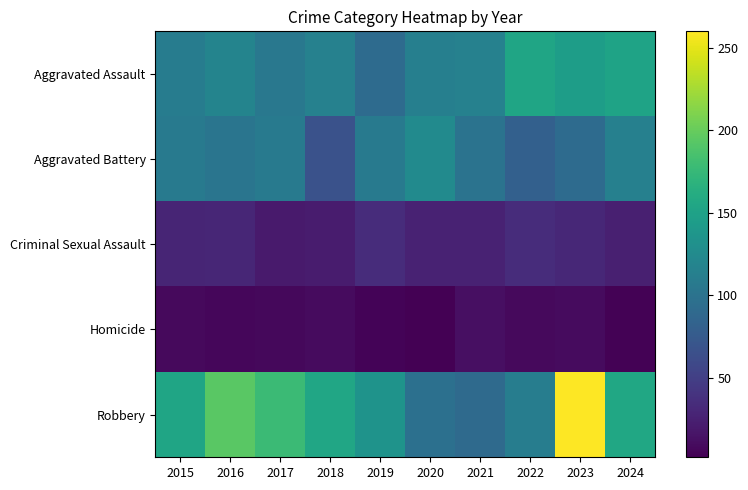

Reading right to left, what are all the values shown in this chart?

Aggravated Assault: 2024=152	2023=146	2022=154	2021=115	2020=113	2019=92	2018=115	2017=105	2016=118	2015=110
Aggravated Battery: 2024=114	2023=92	2022=81	2021=100	2020=125	2019=108	2018=67	2017=108	2016=102	2015=108
Criminal Sexual Assault: 2024=25	2023=31	2022=35	2021=27	2020=27	2019=35	2018=22	2017=21	2016=30	2015=29
Homicide: 2024=4	2023=10	2022=9	2021=13	2020=2	2019=5	2018=10	2017=8	2016=7	2015=9
Robbery: 2024=156	2023=260	2022=111	2021=91	2020=97	2019=135	2018=155	2017=178	2016=194	2015=154